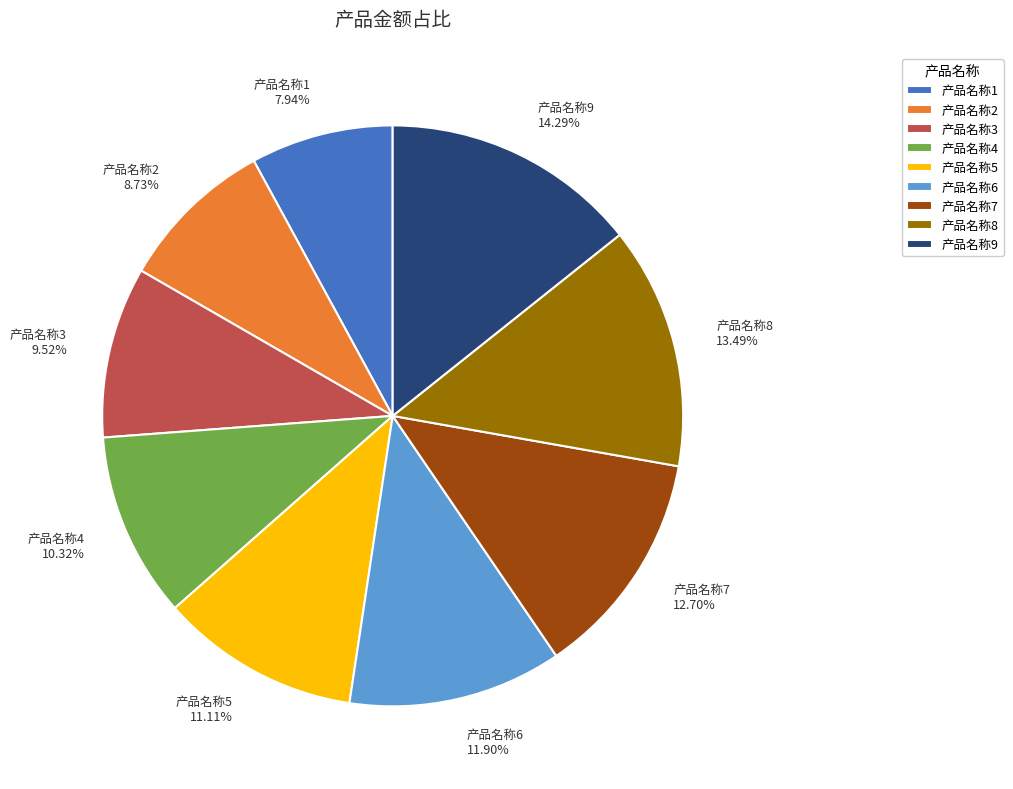

What percentage is the 产品名称8 slice, to the nearest percent?

13%